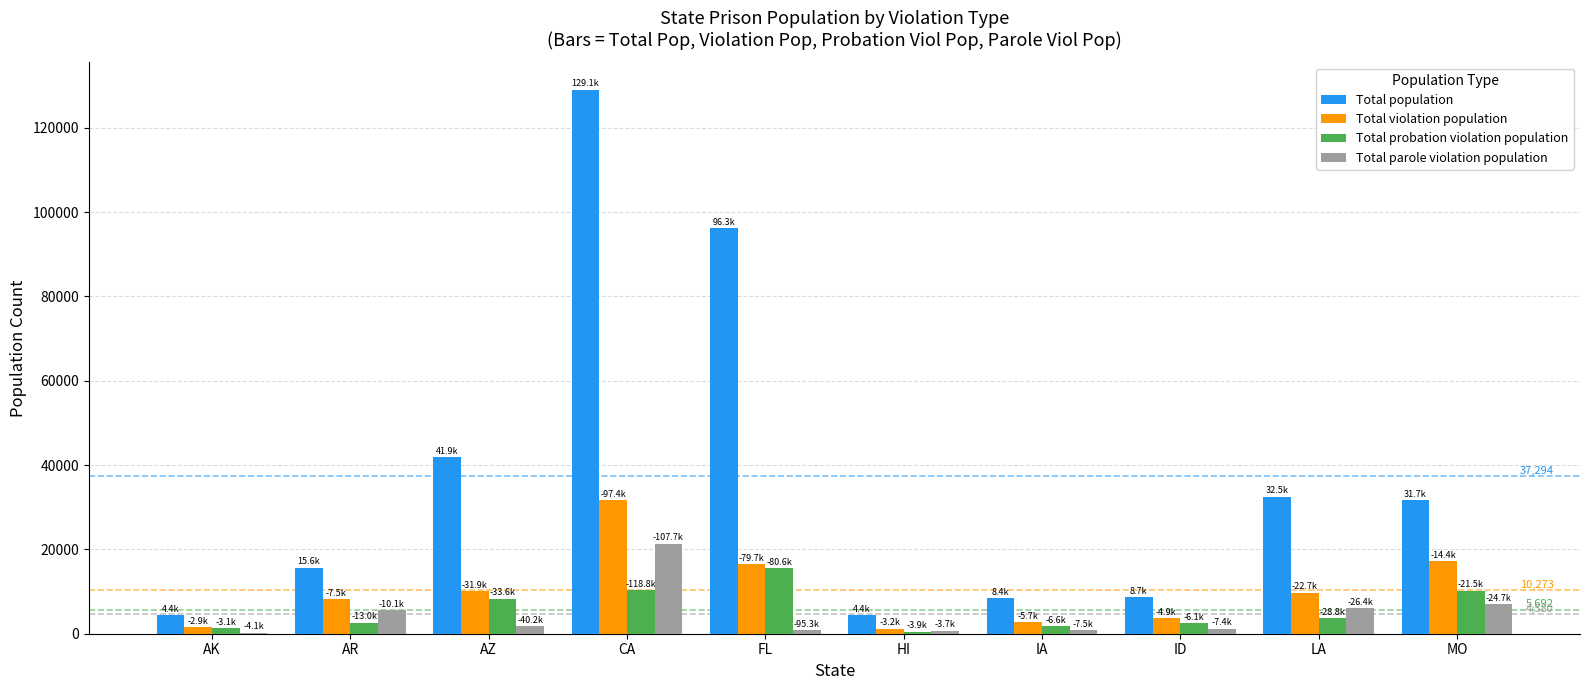

Where does the Total parole violation population series first go above 1741?

AR